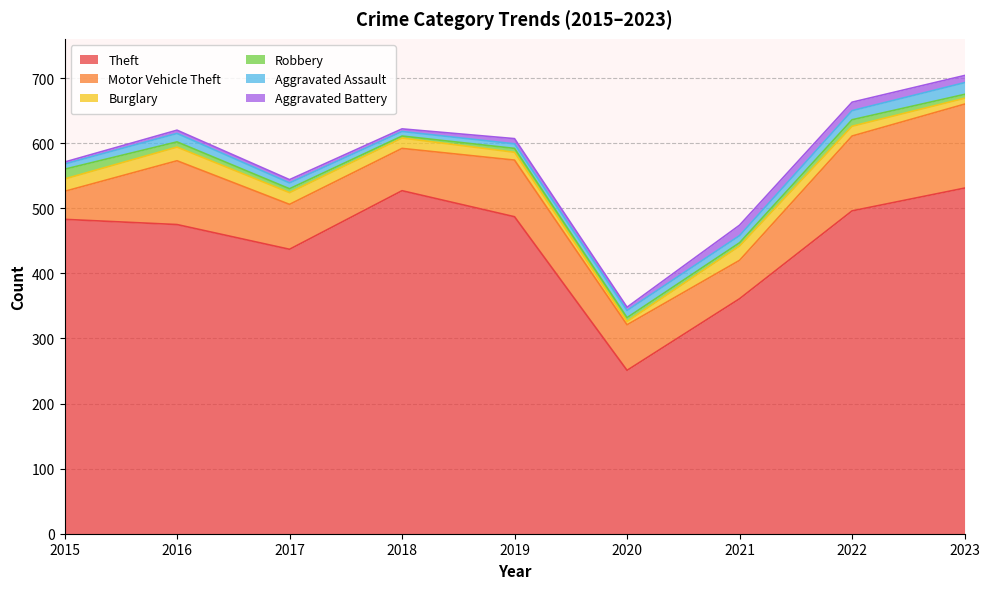

True or false: Motor Vehicle Theft and Theft intersect in this chart.

False